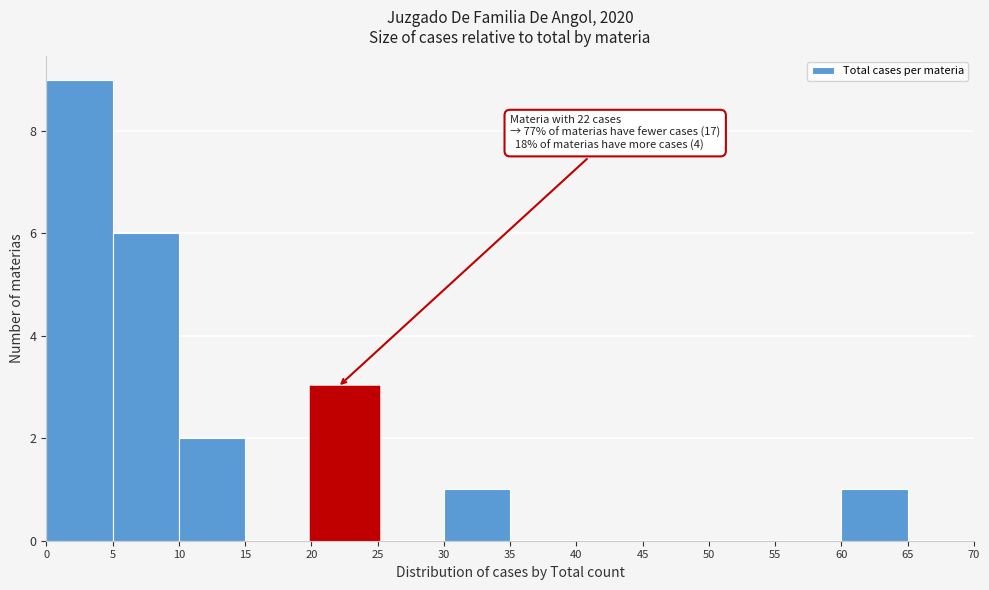

Which range on the x-axis has the tallest bar?

0 to 5